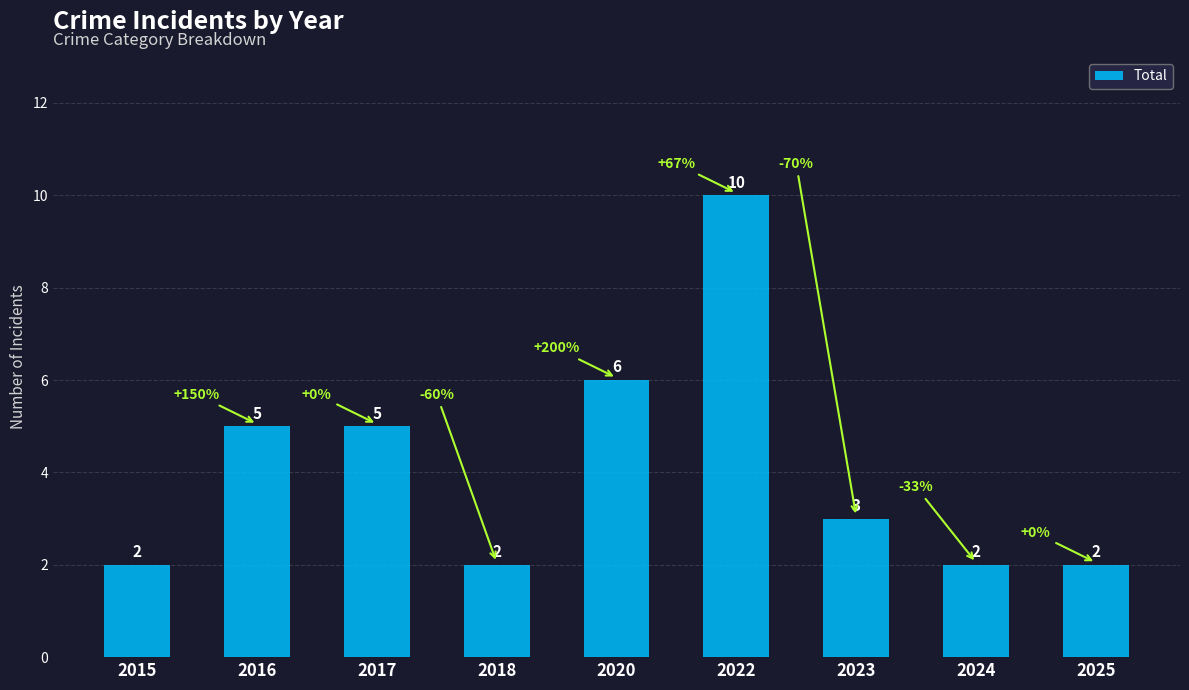

What is the difference between the values at 2022 and 2024?

8